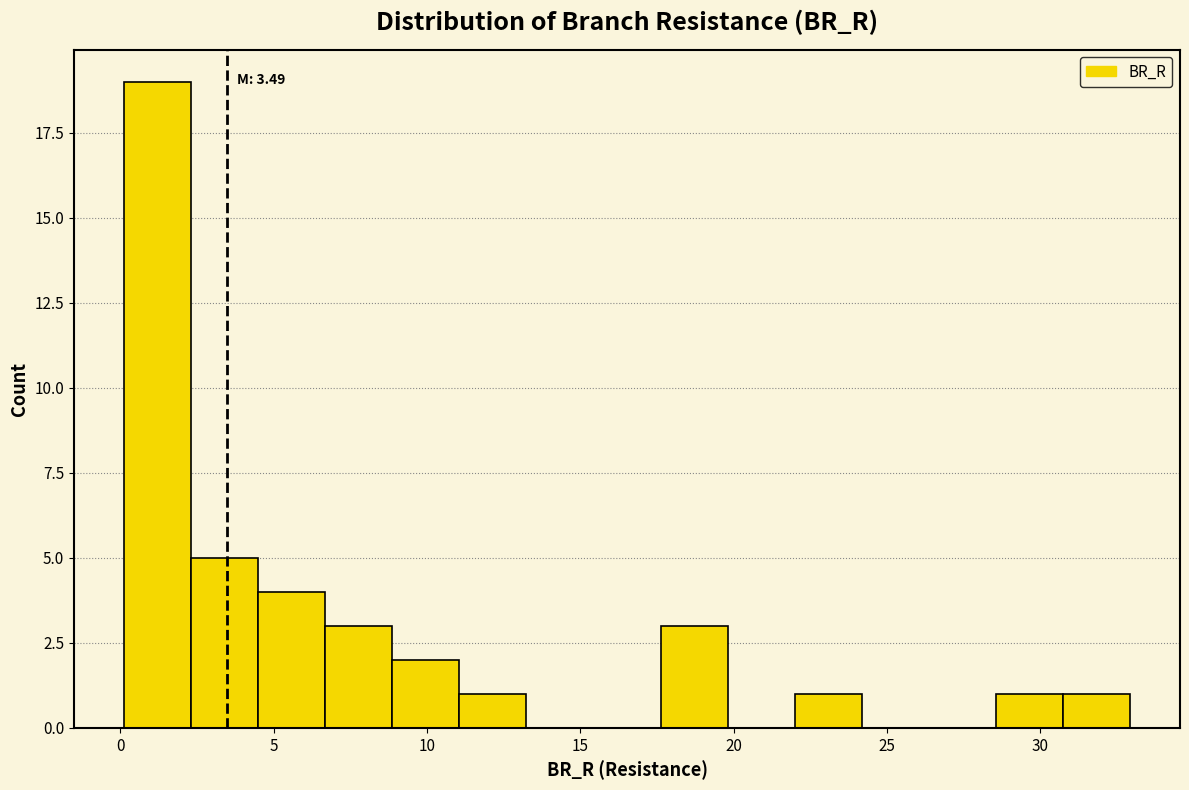

Over which range of the x-axis is the bar tallest?

0.0 to 2.5